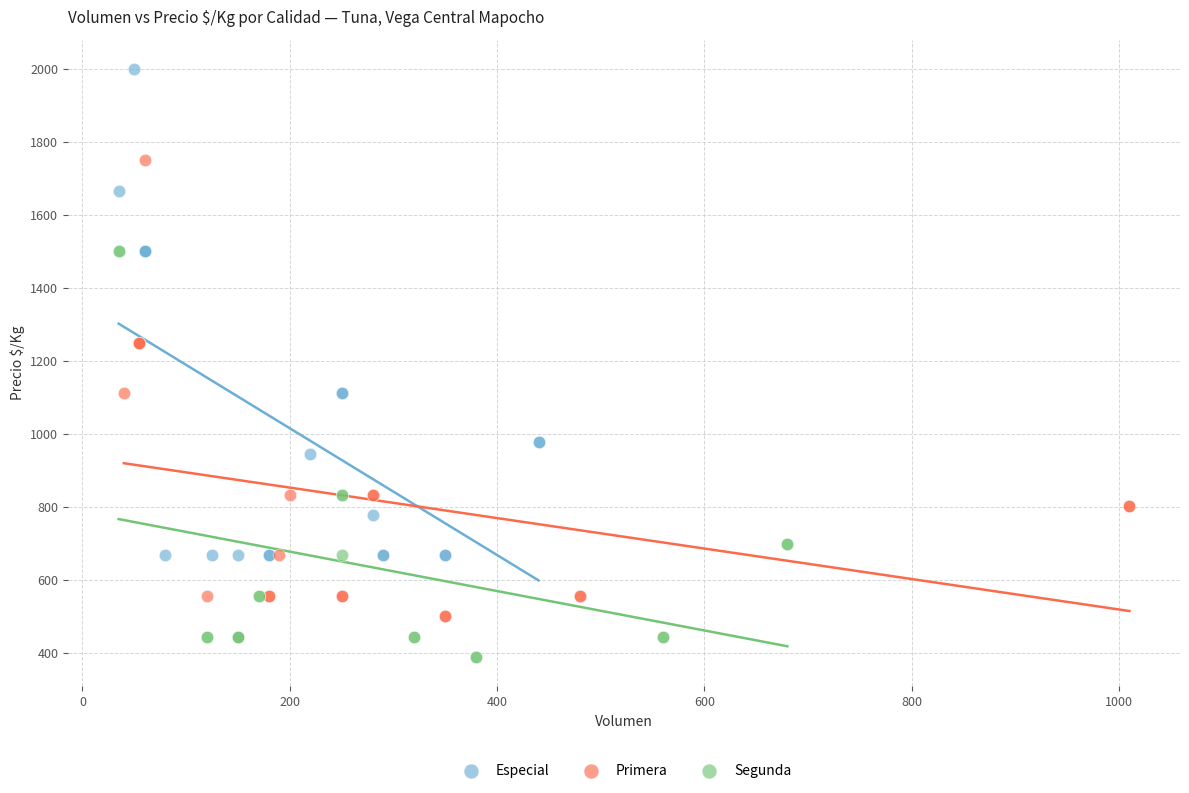

Which series has the widest spread of Y values?

Especial